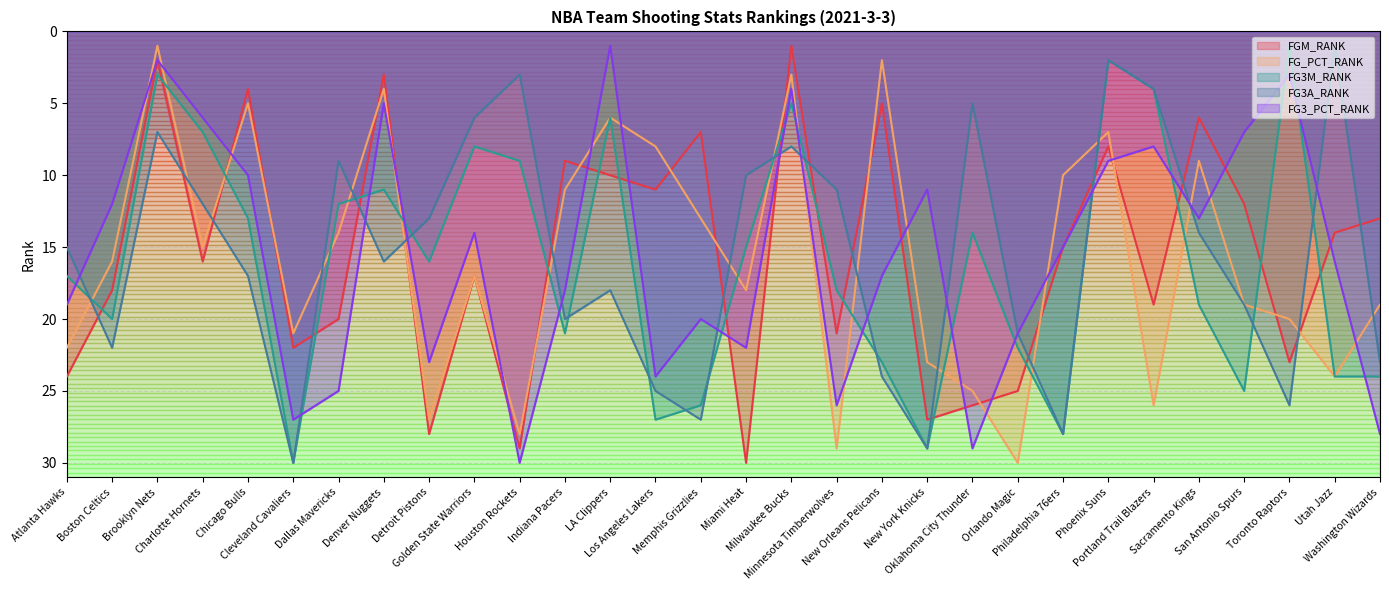

The FG3M_RANK series shows 11 at Denver Nuggets. True or false?

True